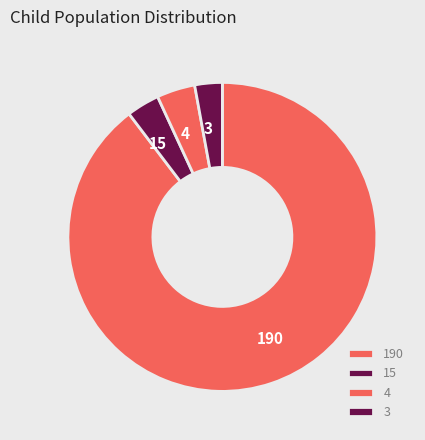

Do 4 and 190 together represent more than half of the pie?

Yes